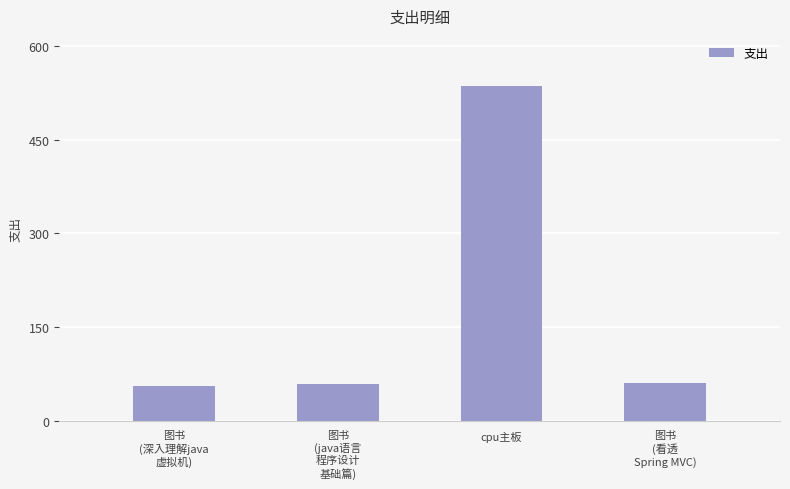

What is the label of the 3rd bar from the right?

图书
(java语言
程序设计
基础篇)